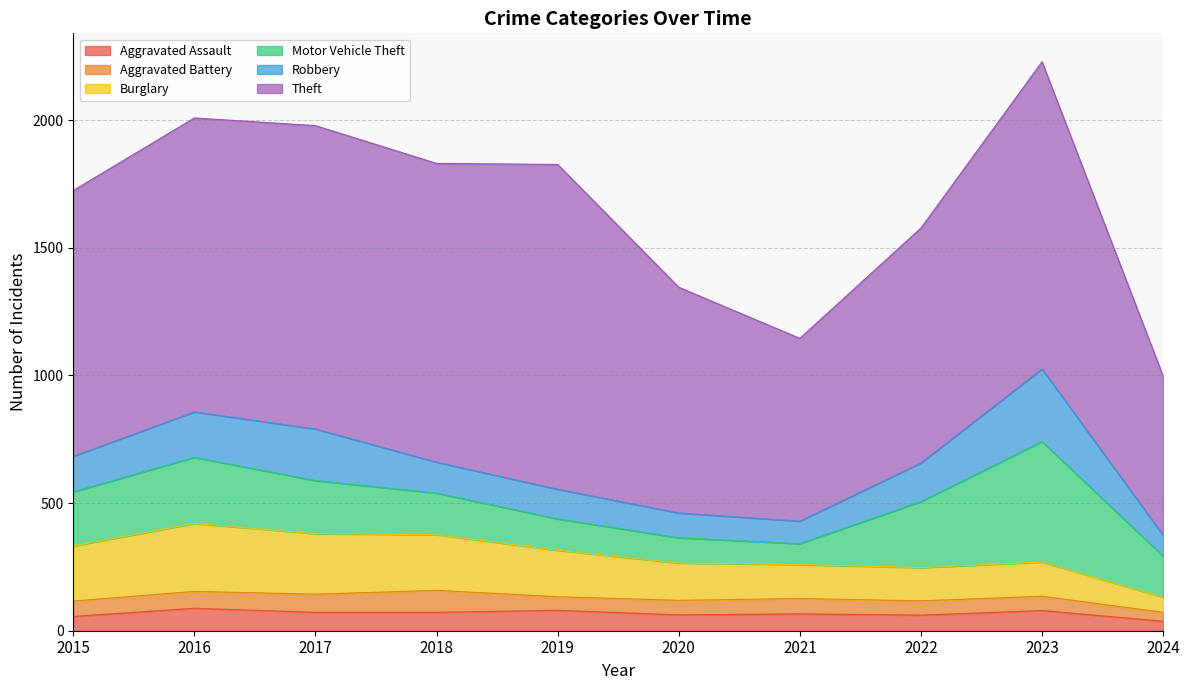

At which label does Robbery reach its peak?

2023